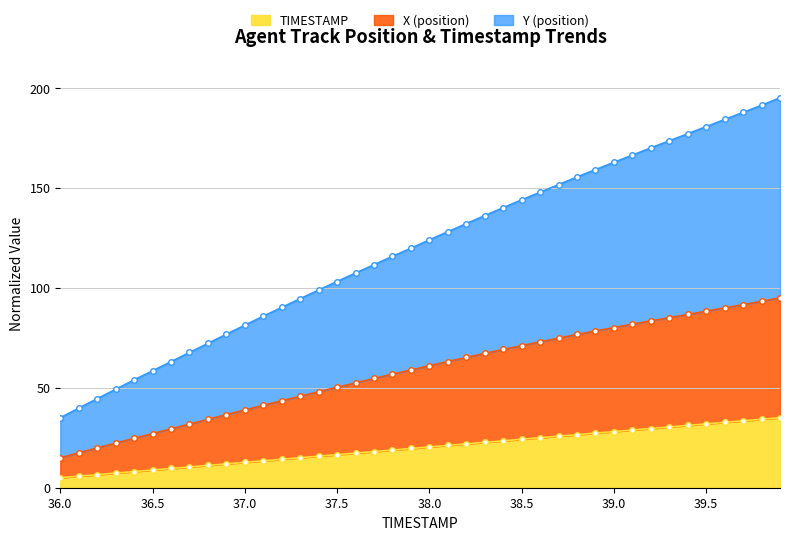

The value of X (position) at 37.3 is 13.9. True or false?

False